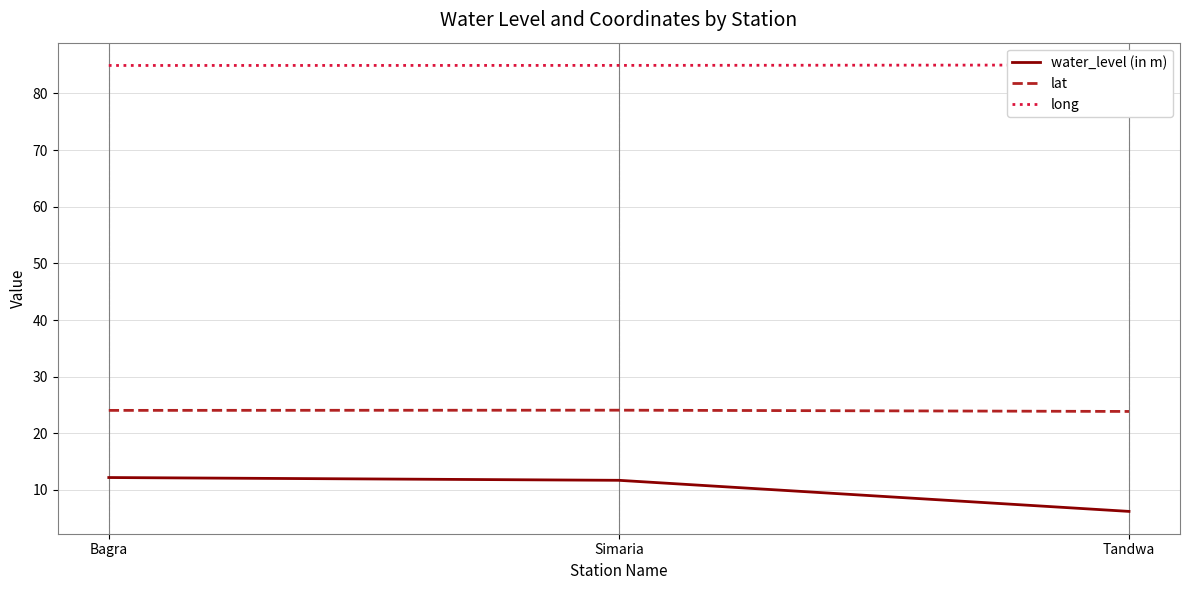

How many values in the lat series are below 24?

1